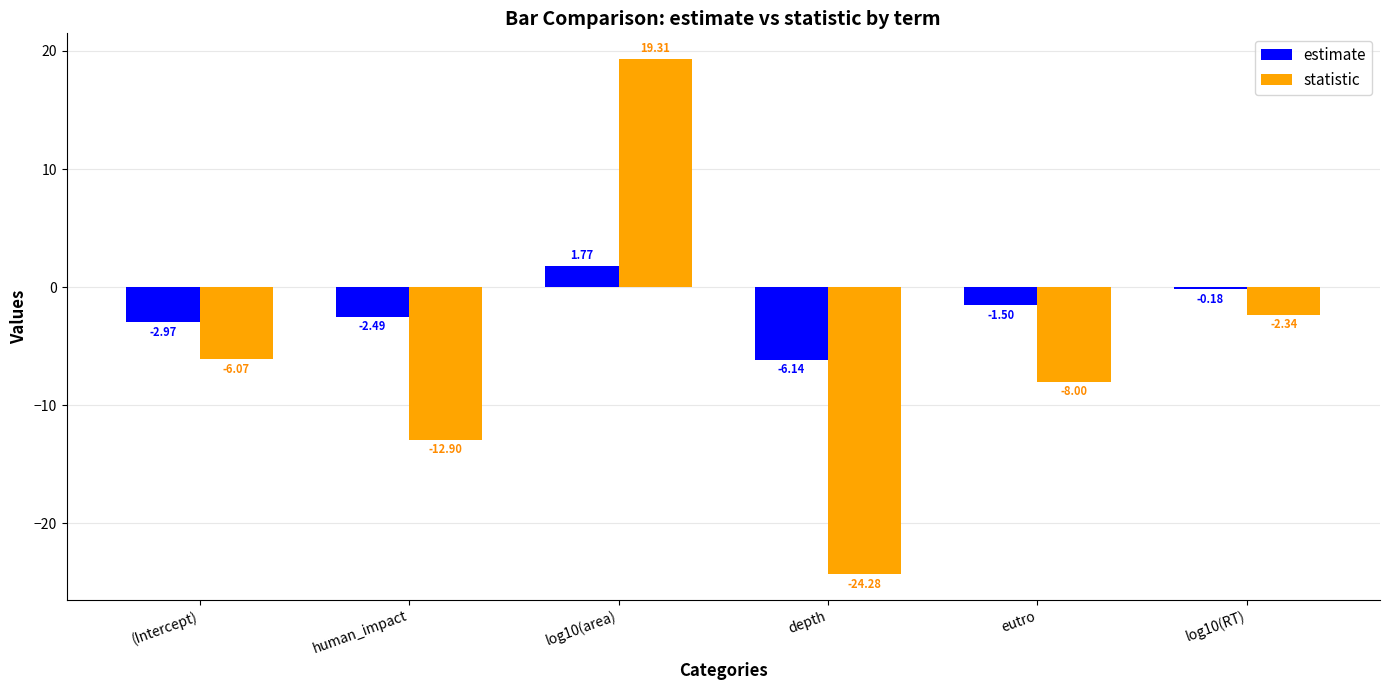

What is the difference between the statistic values at human_impact and log10(RT)?

10.6